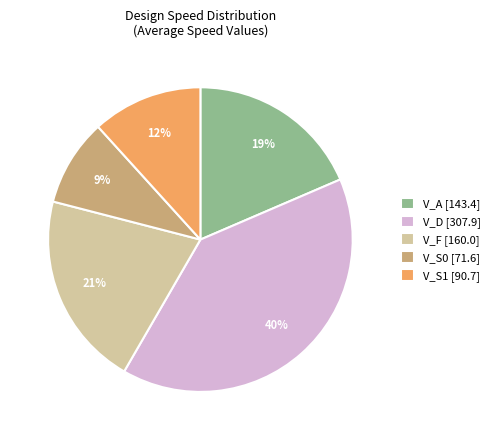

To the nearest percent, what is the difference between the V_A and V_D slice percentages?

21%